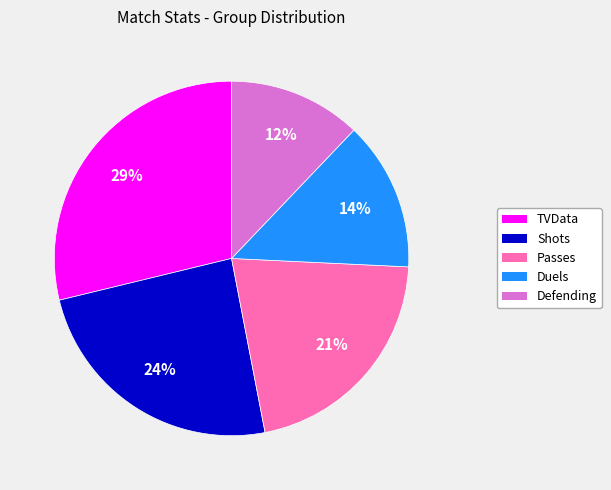

To the nearest percent, what is the difference between the largest and smallest slice percentages?

17%